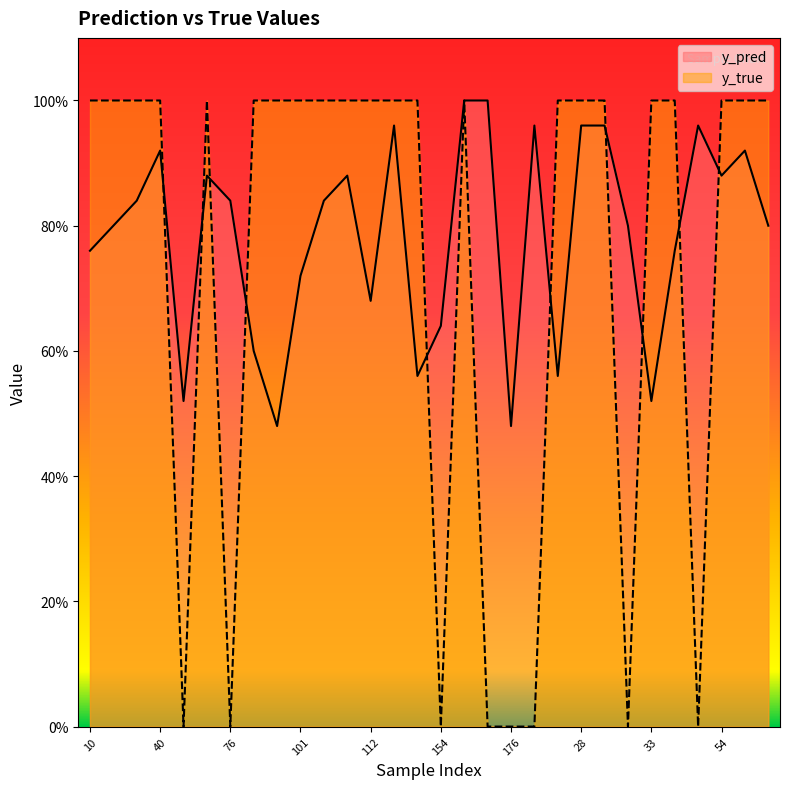

Where do y_pred and y_true first cross each other?

40 and 49